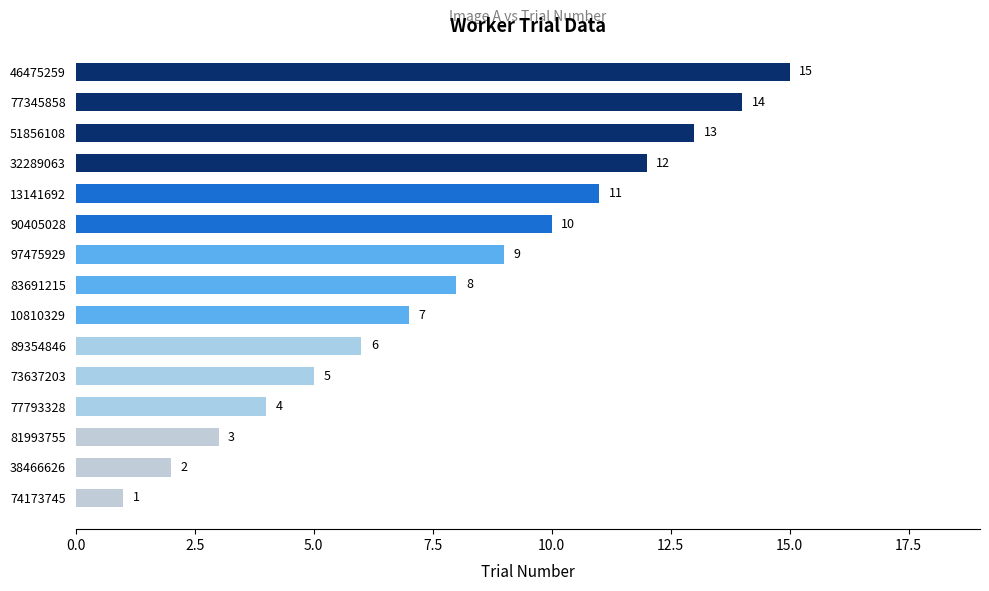

Does the chart contain any negative values?

No